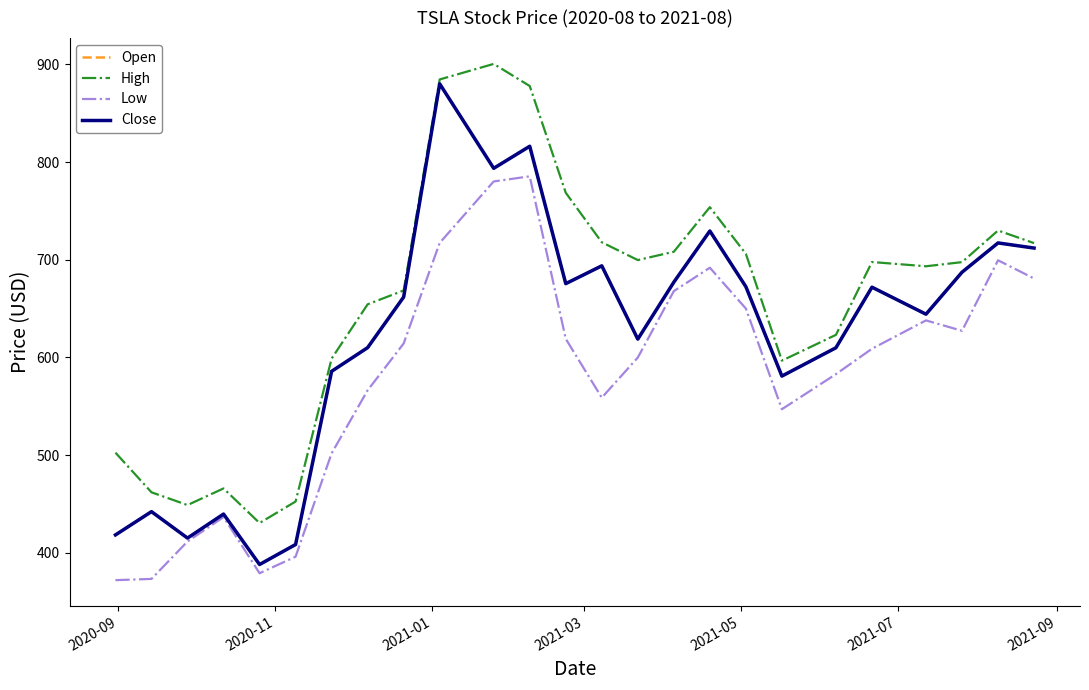

How many lines are shown in the chart?

4